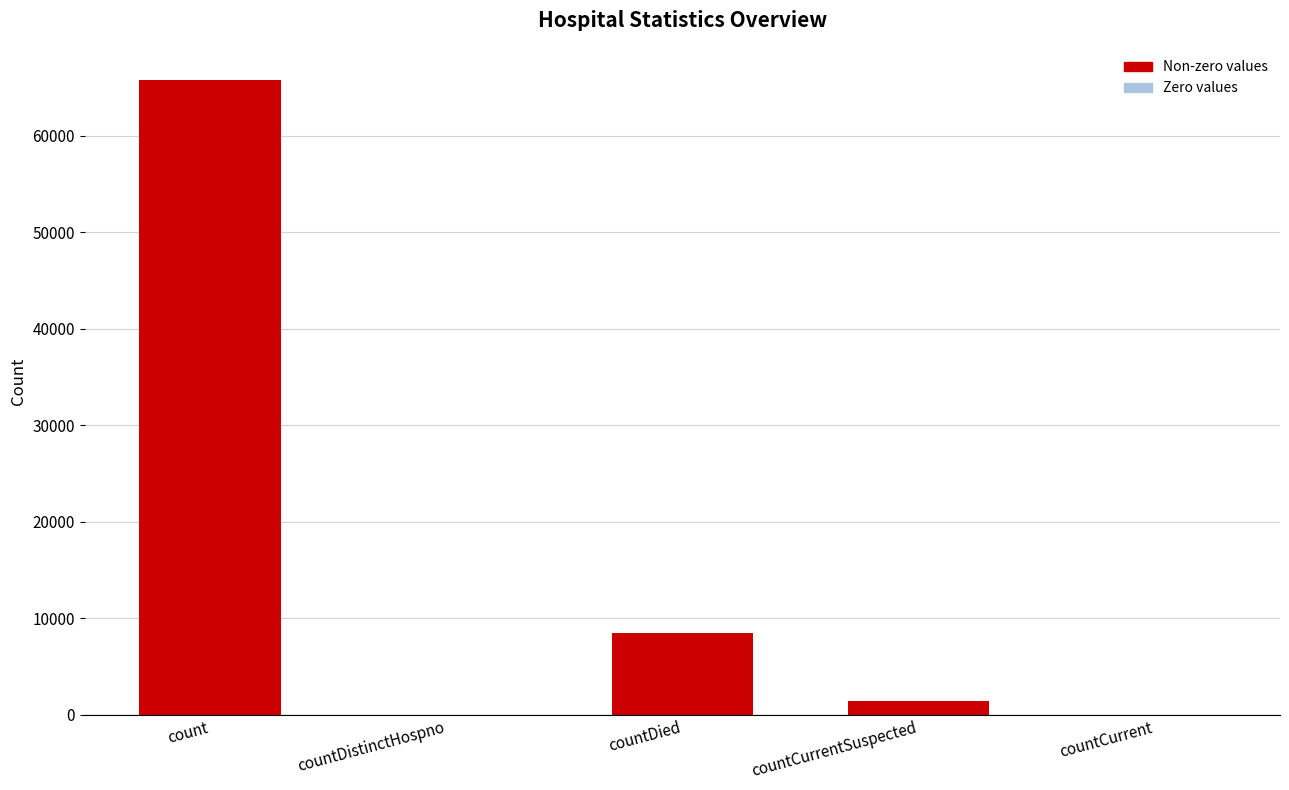

Which label corresponds to the largest value in the chart?

count